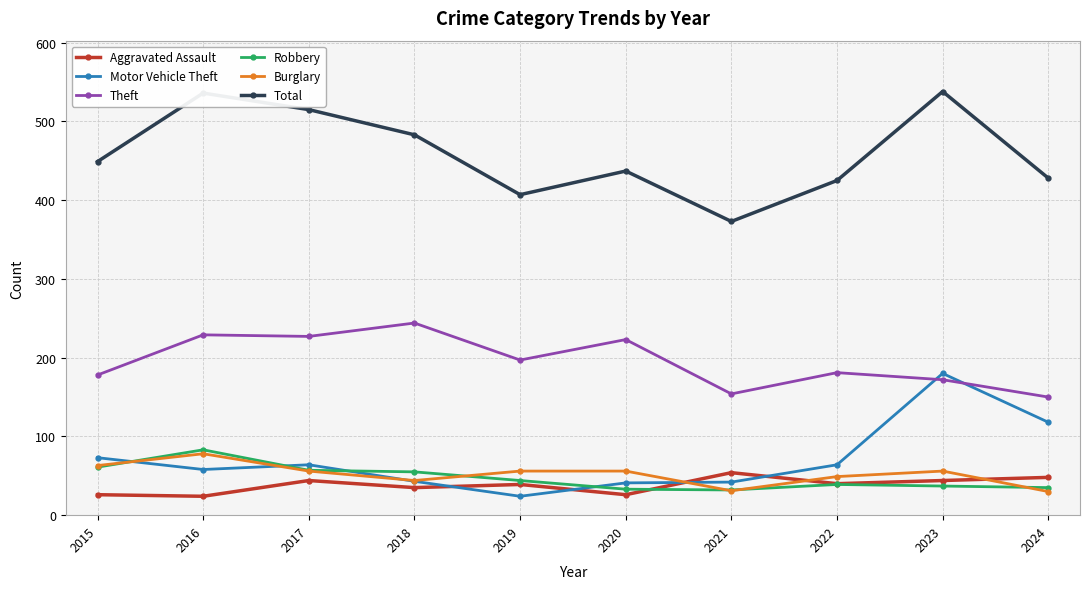

What is the sum of the Robbery values at 2019 and 2016?

127